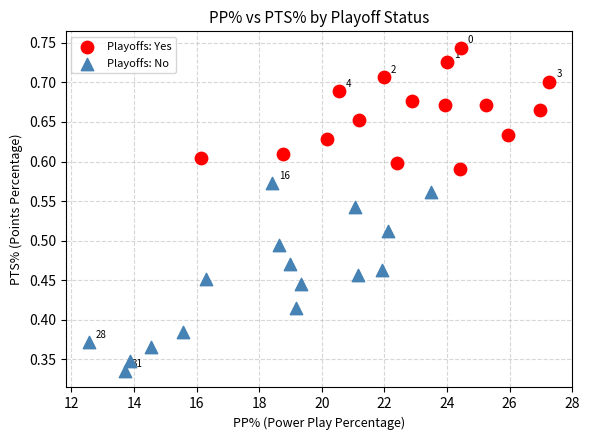

Which series reaches the maximum Y coordinate?

Playoffs: Yes